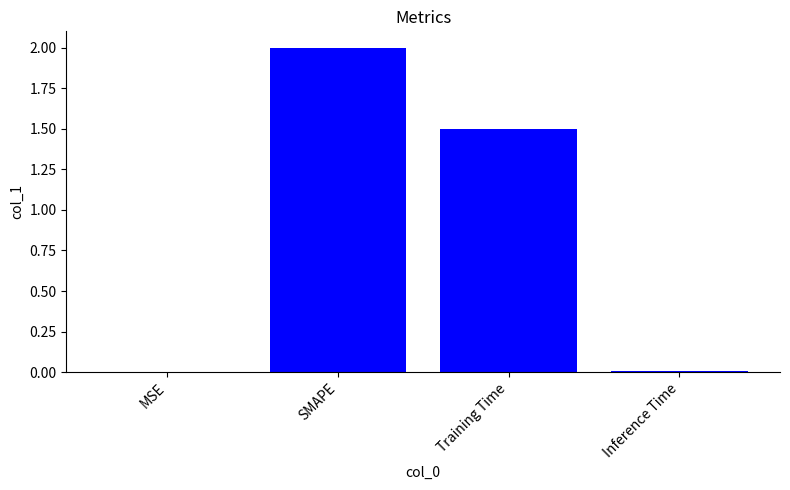

What is the sum of all values?

3.5